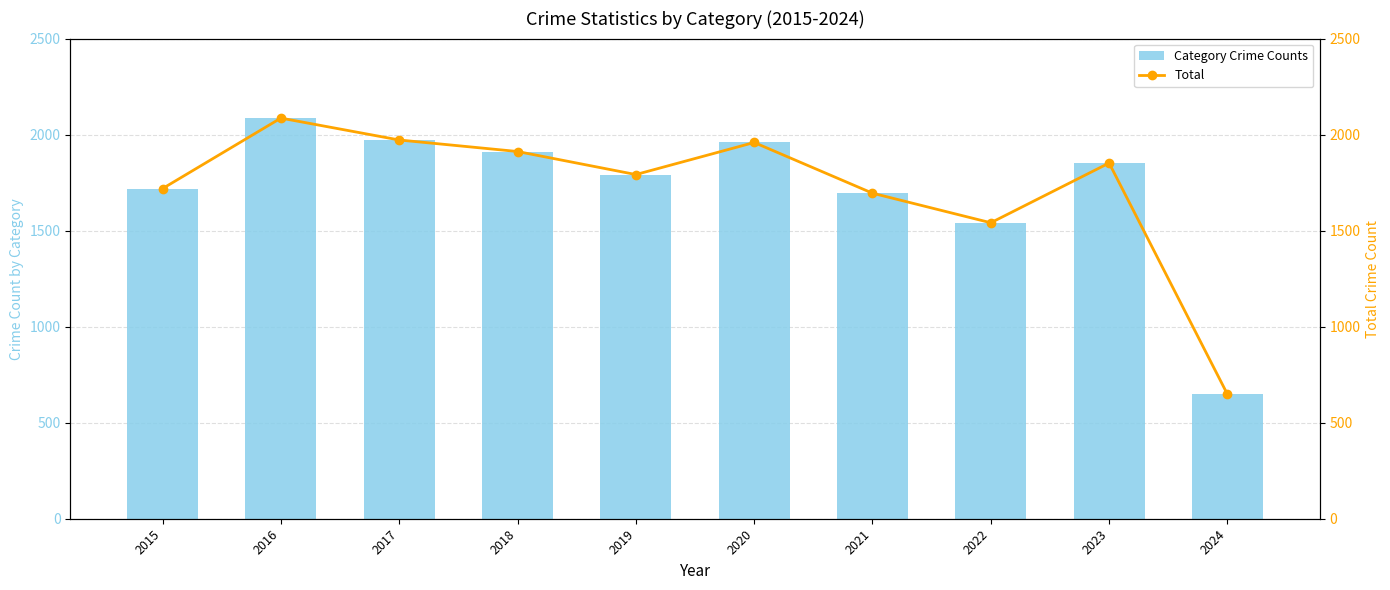

How many categories are shown in the chart?

10